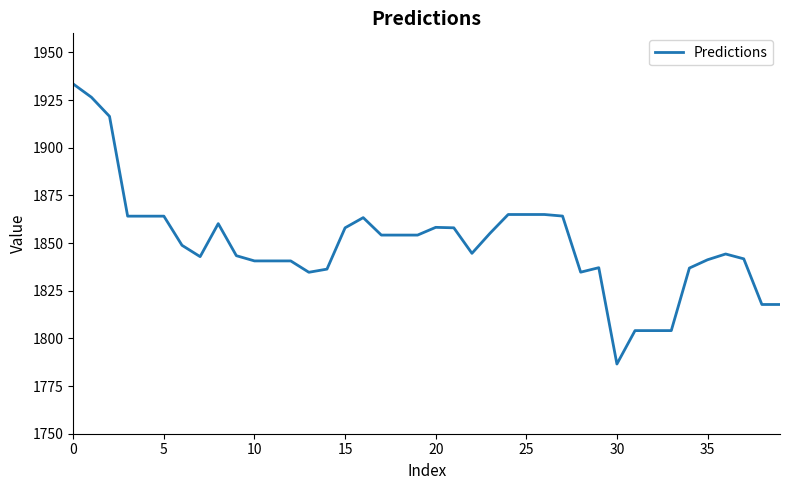

What is the difference between the maximum and minimum values?

146.8